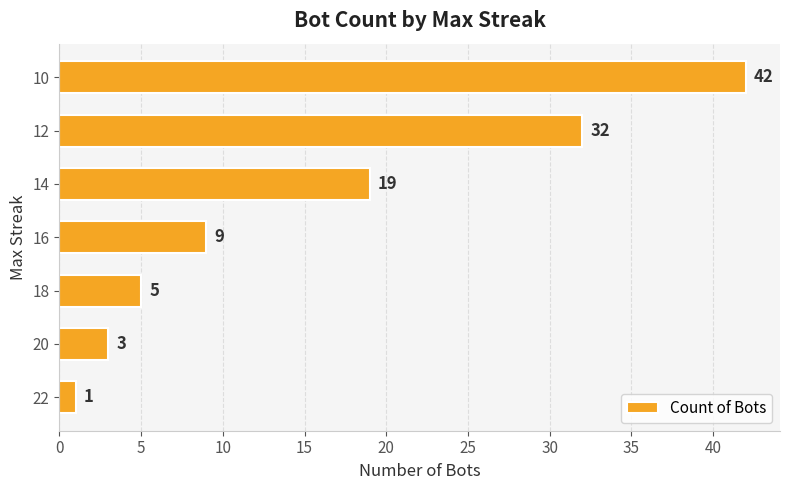

The value at 10 is 20. True or false?

False